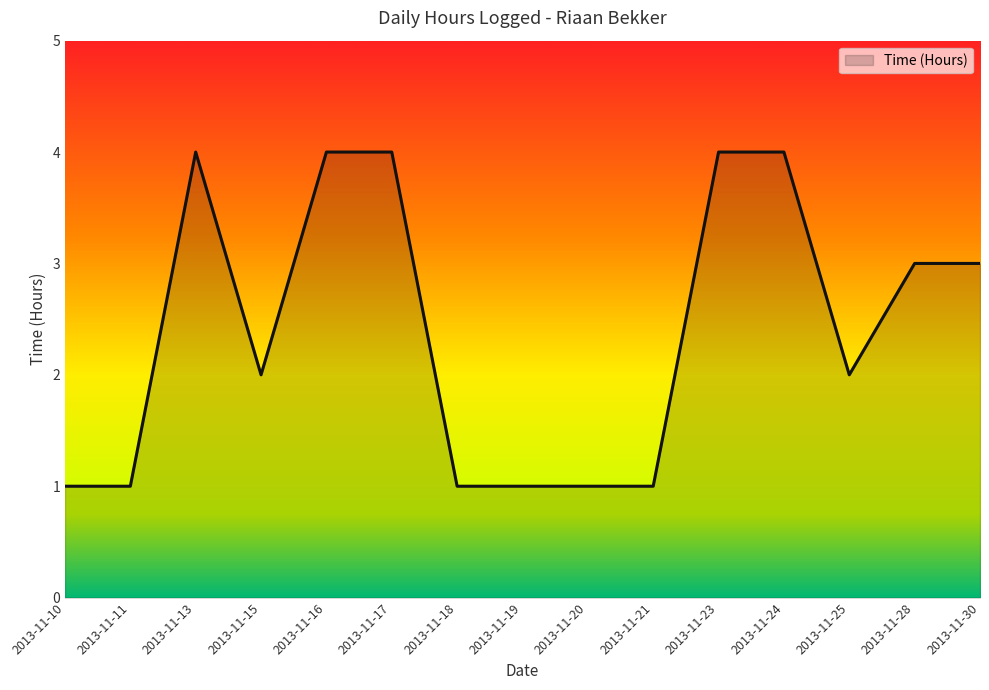

What is the difference between the values at 2013-11-24 and 2013-11-15?

2